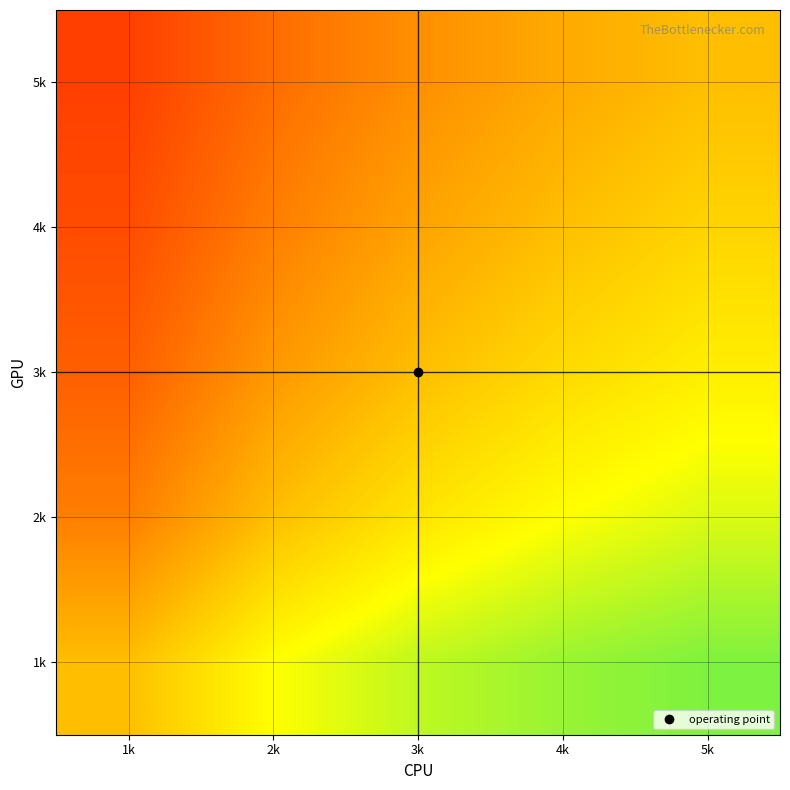

Reading right to left, what are all the values shown in this chart?

1k: 5k=0.8	4k=0.8	3k=0.7	2k=0.7	1k=0.5
2k: 5k=0.7	4k=0.7	3k=0.6	2k=0.5	1k=0.3
3k: 5k=0.6	4k=0.6	3k=0.5	2k=0.4	1k=0.2
4k: 5k=0.6	4k=0.5	3k=0.4	2k=0.3	1k=0.2
5k: 5k=0.5	4k=0.4	3k=0.4	2k=0.3	1k=0.2